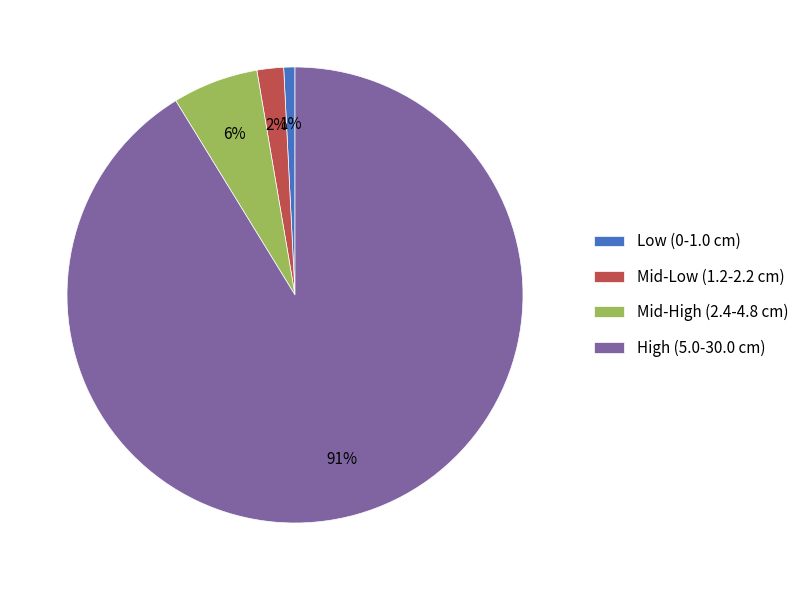

Does any single category account for the majority?

Yes